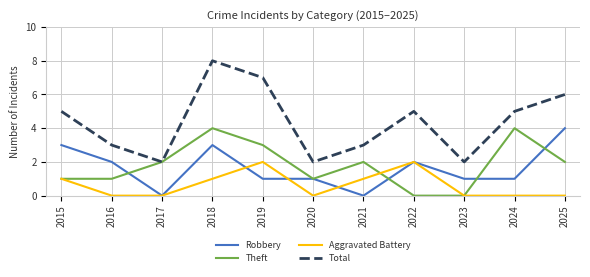

True or false: Theft has a value of 4 at 2018.

True